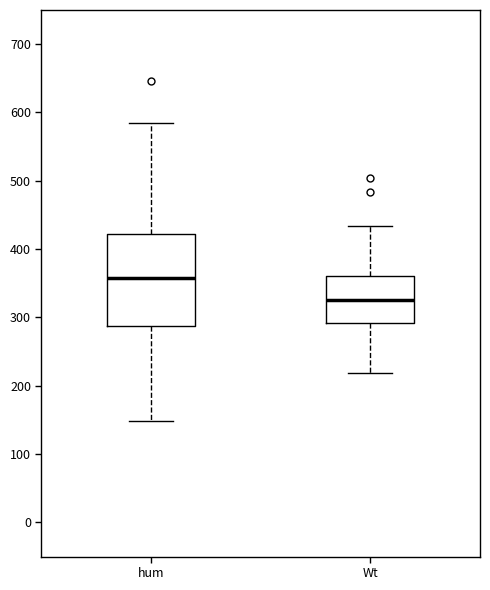

Reading left to right, transcribe this box plot: for each box, give where its median line is, the range the box spans, and where its two whiskers end, as read against the y-axis. The values are not printed on the chart, so give them approximately, as read against the axis.

hum: median 360, box 290 to 420, whiskers 150 to 580
Wt: median 330, box 290 to 360, whiskers 220 to 430